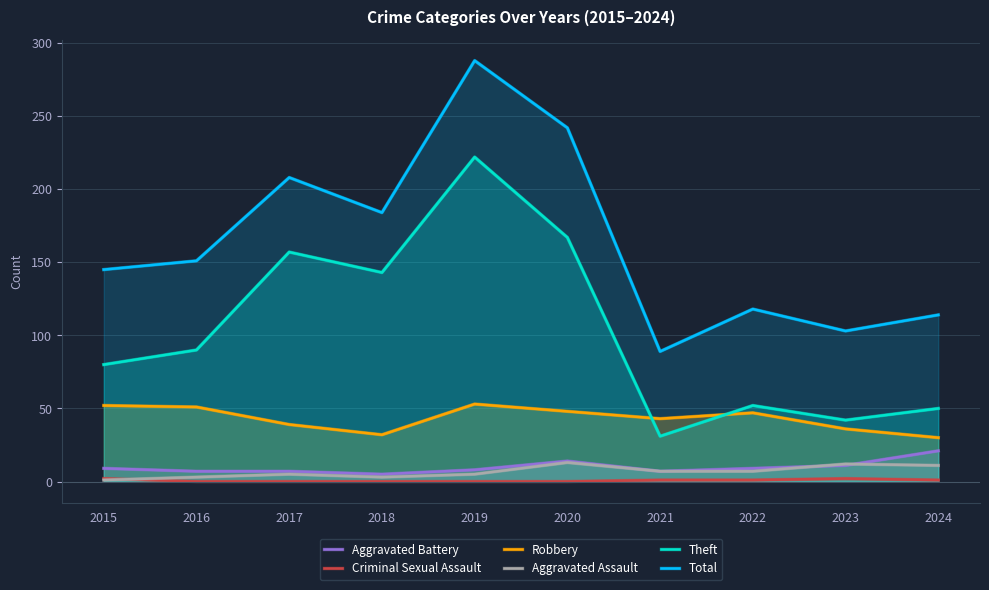

What is the total value across all series at 2021?

178